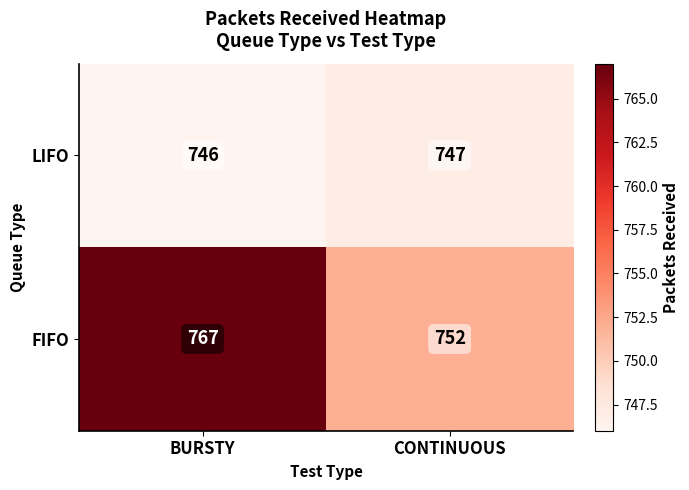

Between BURSTY and CONTINUOUS, which series saw the biggest shift?

FIFO